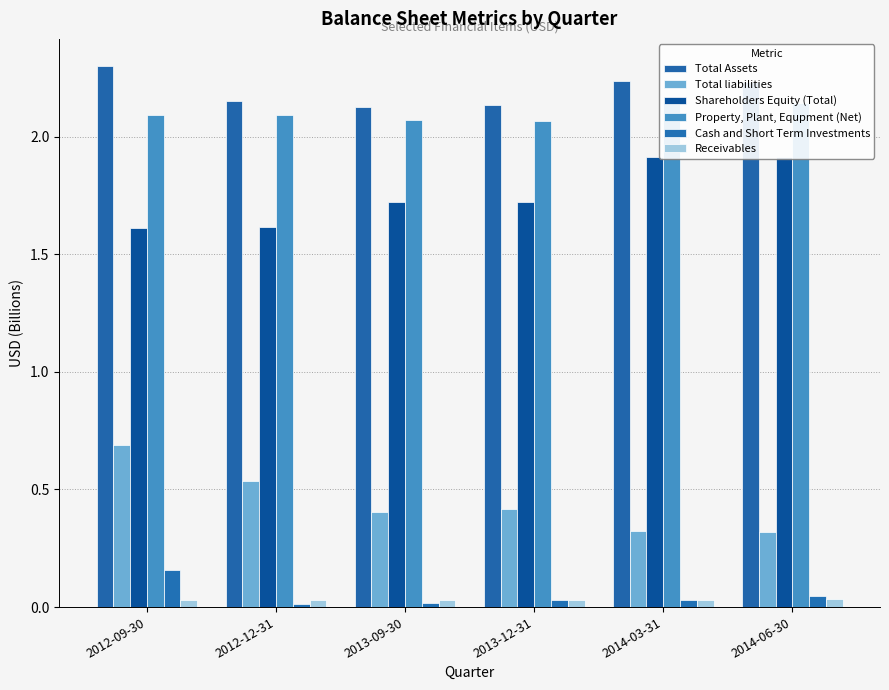

Reading right to left, what are all the values shown in this chart?

Total Assets: 2014-06-30=2.2	2014-03-31=2.2	2013-12-31=2.1	2013-09-30=2.1	2012-12-31=2.2	2012-09-30=2.3
Total liabilities: 2014-06-30=0.3	2014-03-31=0.3	2013-12-31=0.4	2013-09-30=0.4	2012-12-31=0.5	2012-09-30=0.7
Shareholders Equity (Total): 2014-06-30=1.9	2014-03-31=1.9	2013-12-31=1.7	2013-09-30=1.7	2012-12-31=1.6	2012-09-30=1.6
Property, Plant, Equpment (Net): 2014-06-30=2.1	2014-03-31=2.2	2013-12-31=2.1	2013-09-30=2.1	2012-12-31=2.1	2012-09-30=2.1
Cash and Short Term Investments: 2014-06-30=0.0	2014-03-31=0.0	2013-12-31=0.0	2013-09-30=0.0	2012-12-31=0.0	2012-09-30=0.2
Receivables: 2014-06-30=0.0	2014-03-31=0.0	2013-12-31=0.0	2013-09-30=0.0	2012-12-31=0.0	2012-09-30=0.0